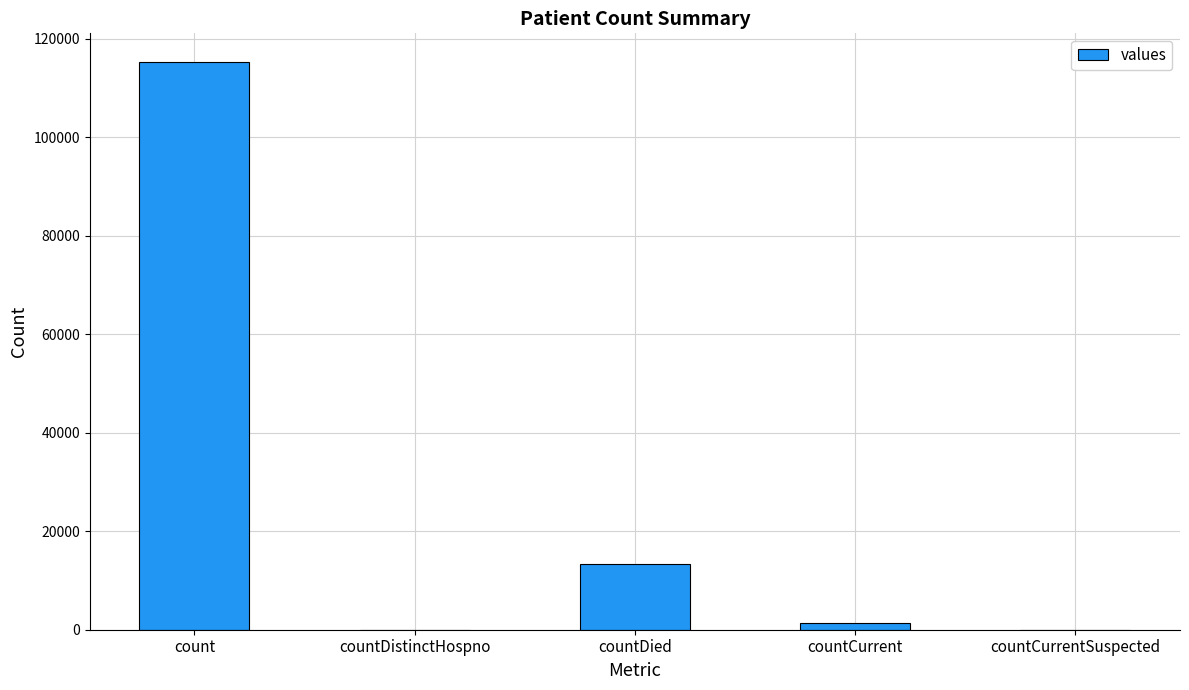

What value does the data have at countDied, to the nearest 100?

13300